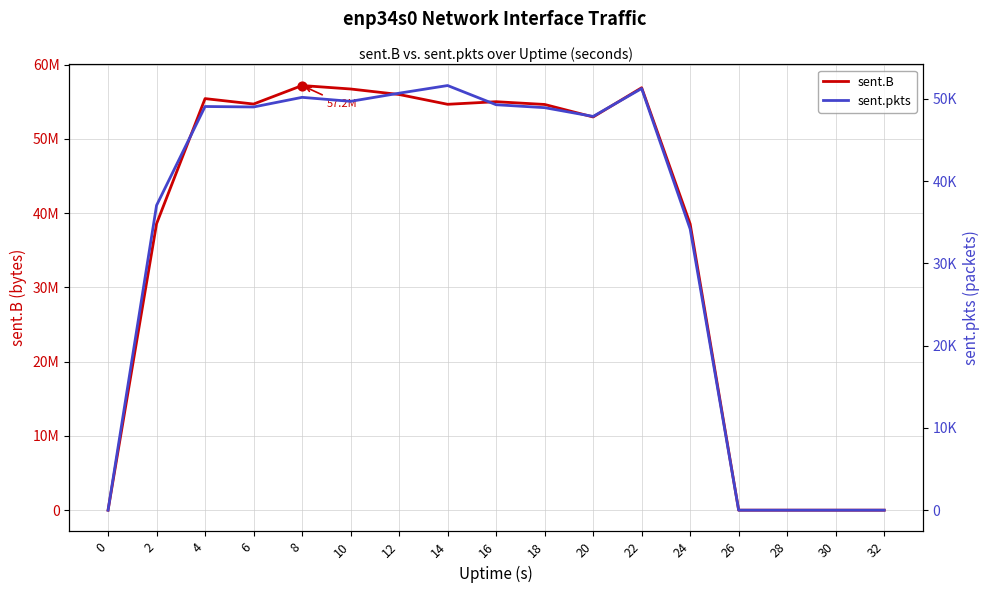

At which category is the sum across all series the highest?

8